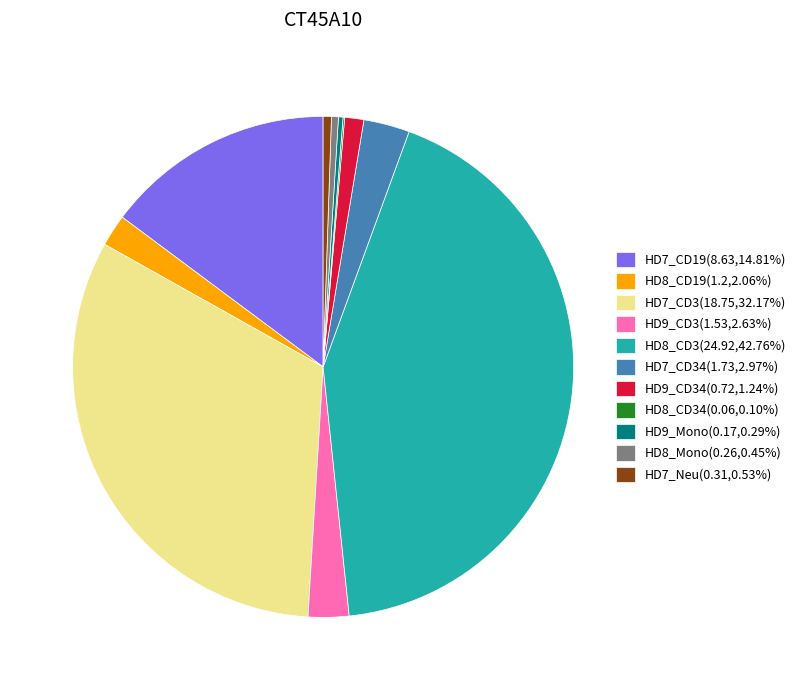

Does any single category account for the majority?

No